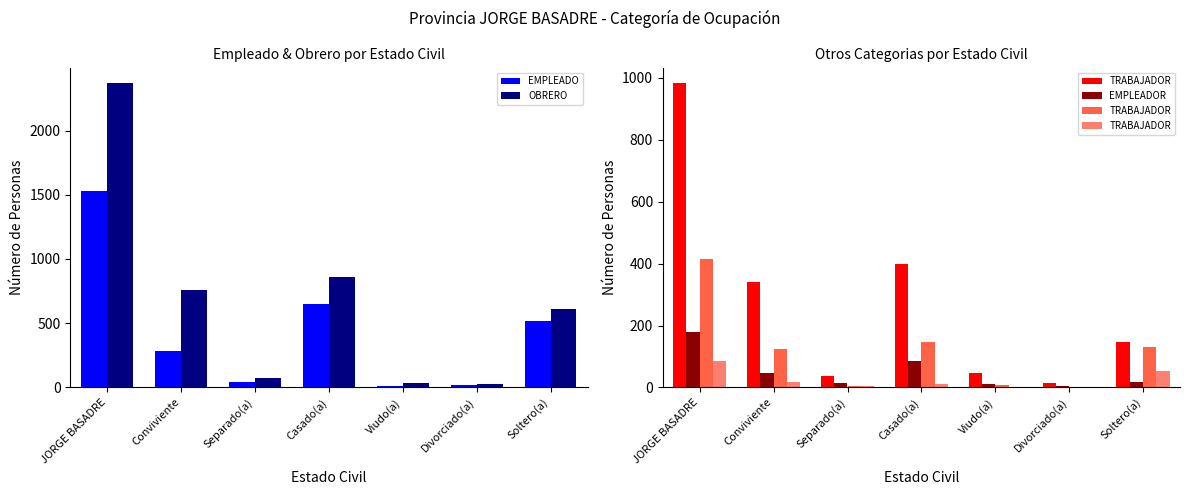

At which label is TRABAJADOR closest to 42?

Soltero(a)